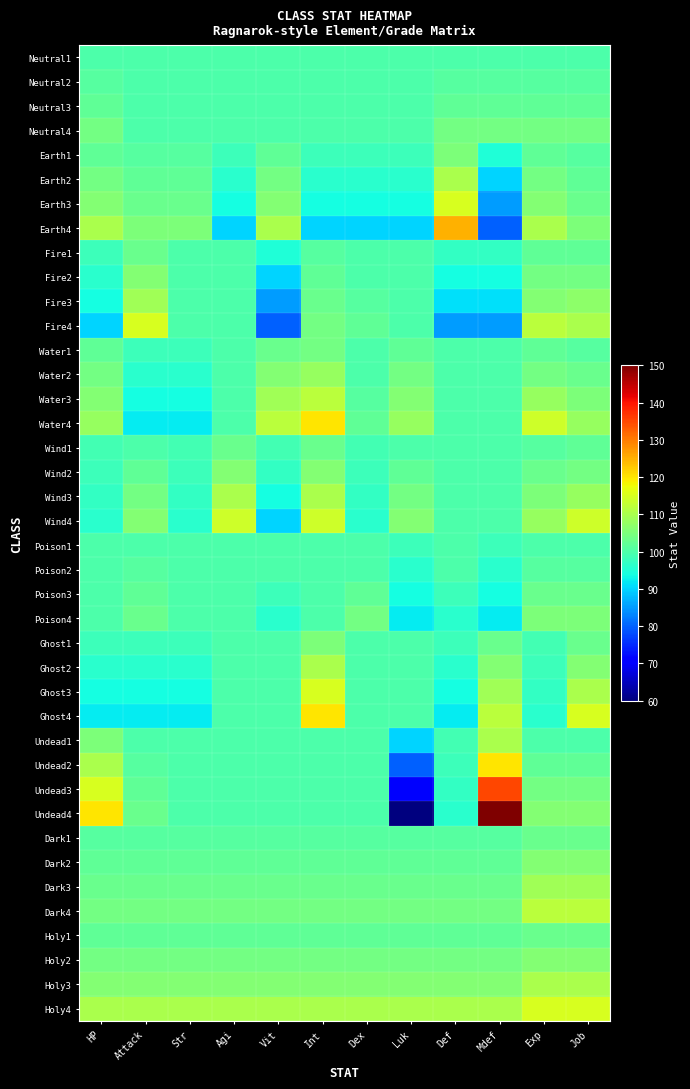

At how many categories does at least one series exceed 81?

12